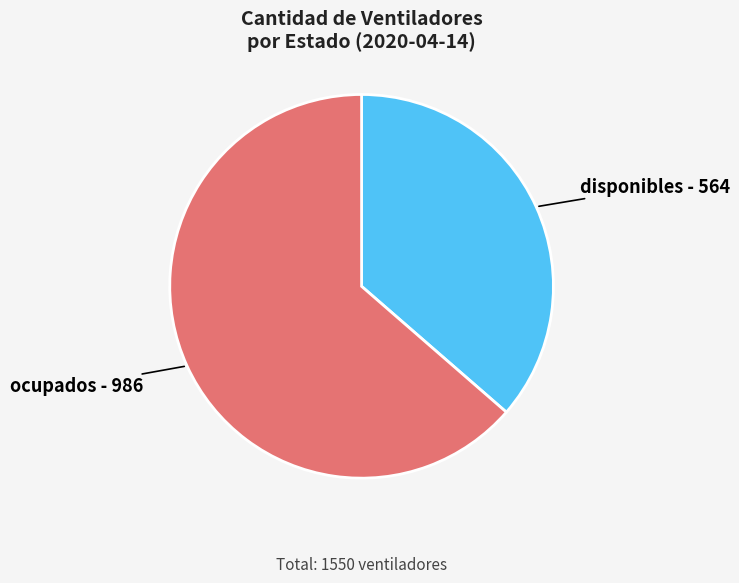

Which has a higher value, disponibles or ocupados?

ocupados